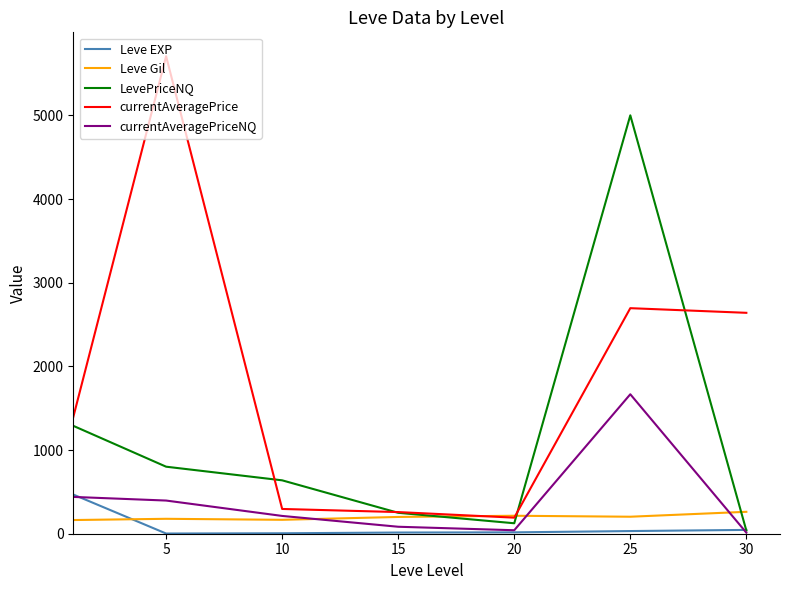

True or false: currentAveragePrice and Leve EXP intersect in this chart.

False